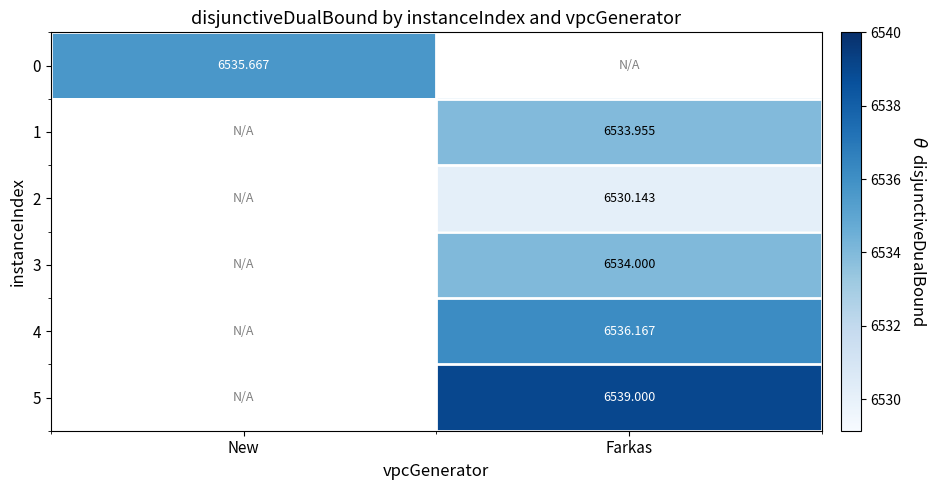

Between Farkas and New, which is larger?

New